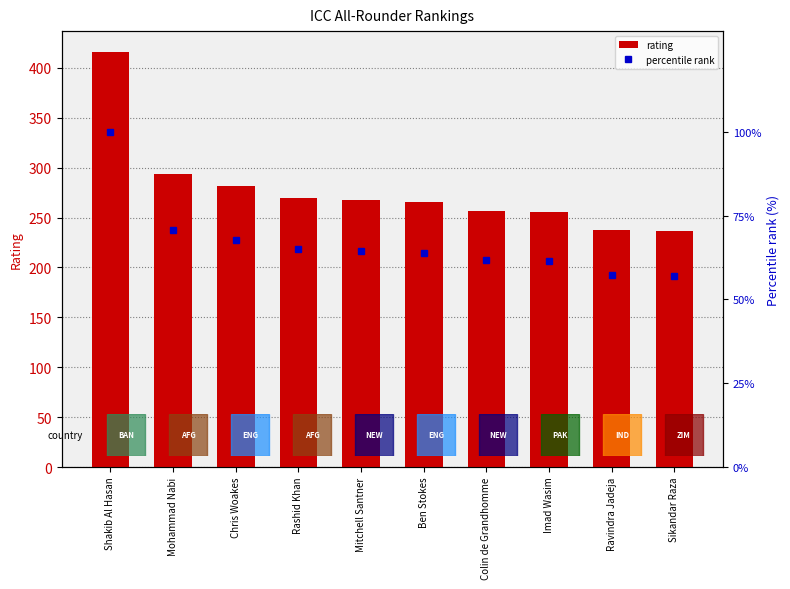

What is the difference between the highest and lowest values at Sikandar Raza?

180.0